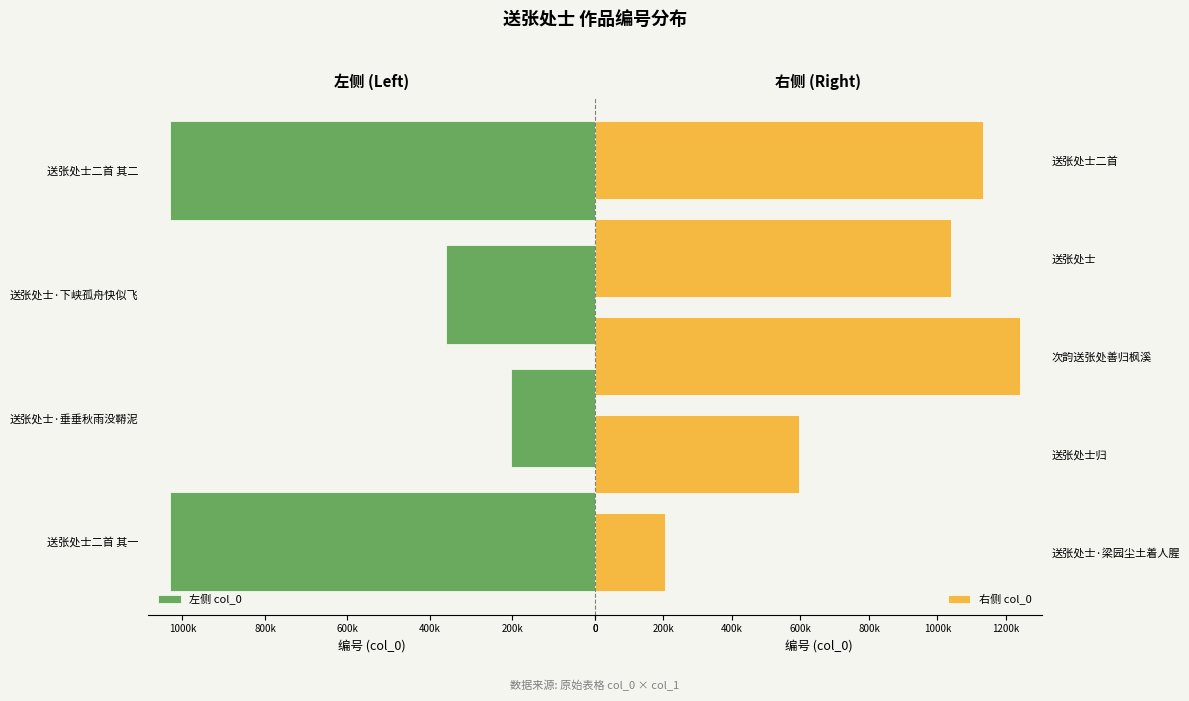

The value at 送张处士·梁园尘土着人腥 is 203138. True or false?

True